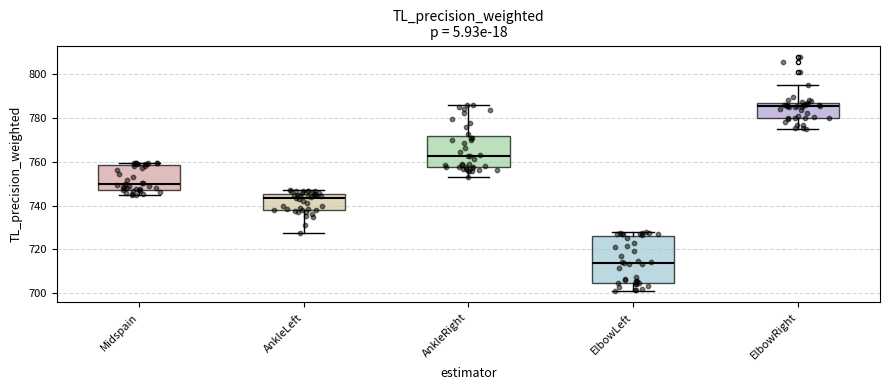

Where does the lower whisker of the box for AnkleLeft end on the y-axis? The values are not printed on the chart, so give them approximately, as read against the axis.

728